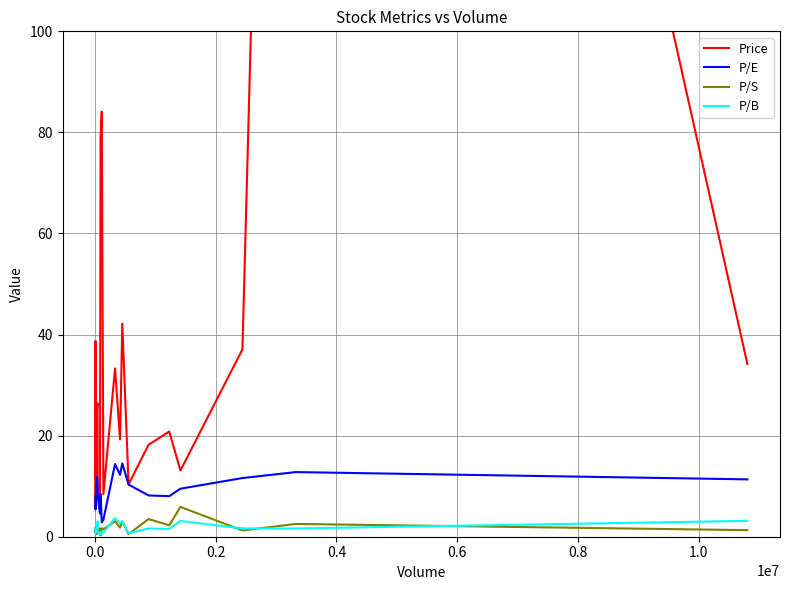

True or false: P/E and P/B cross at least once.

False